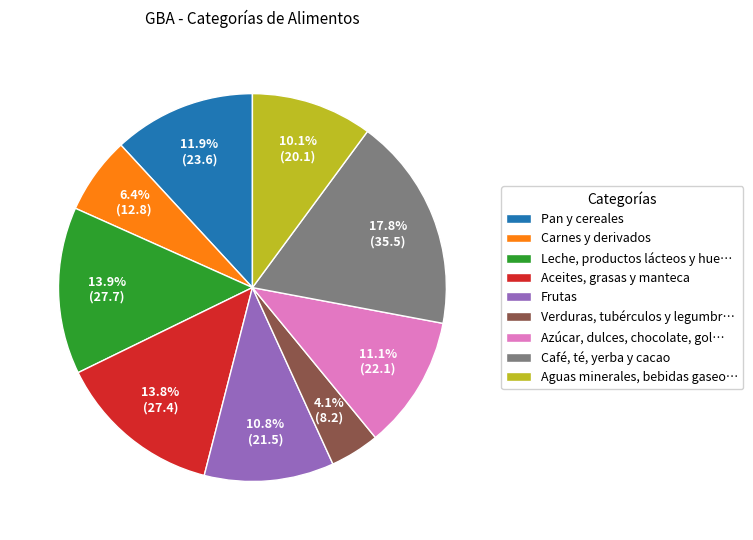

How many slices are in this pie chart?

9